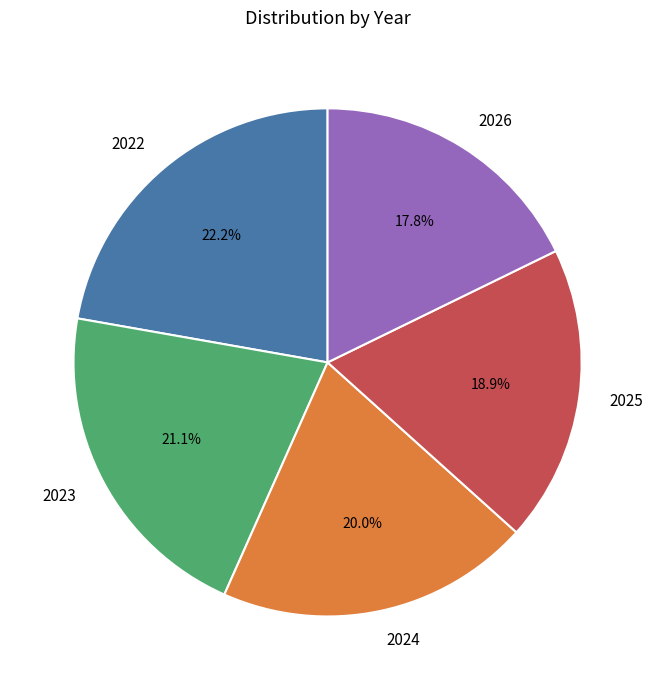

True or false: 2025 accounts for 19% of the total.

True